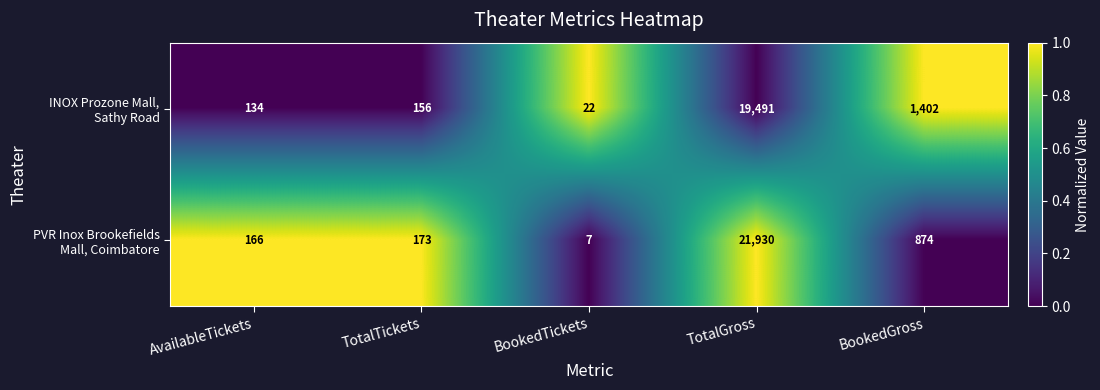

How many distinct data groups are displayed?

2